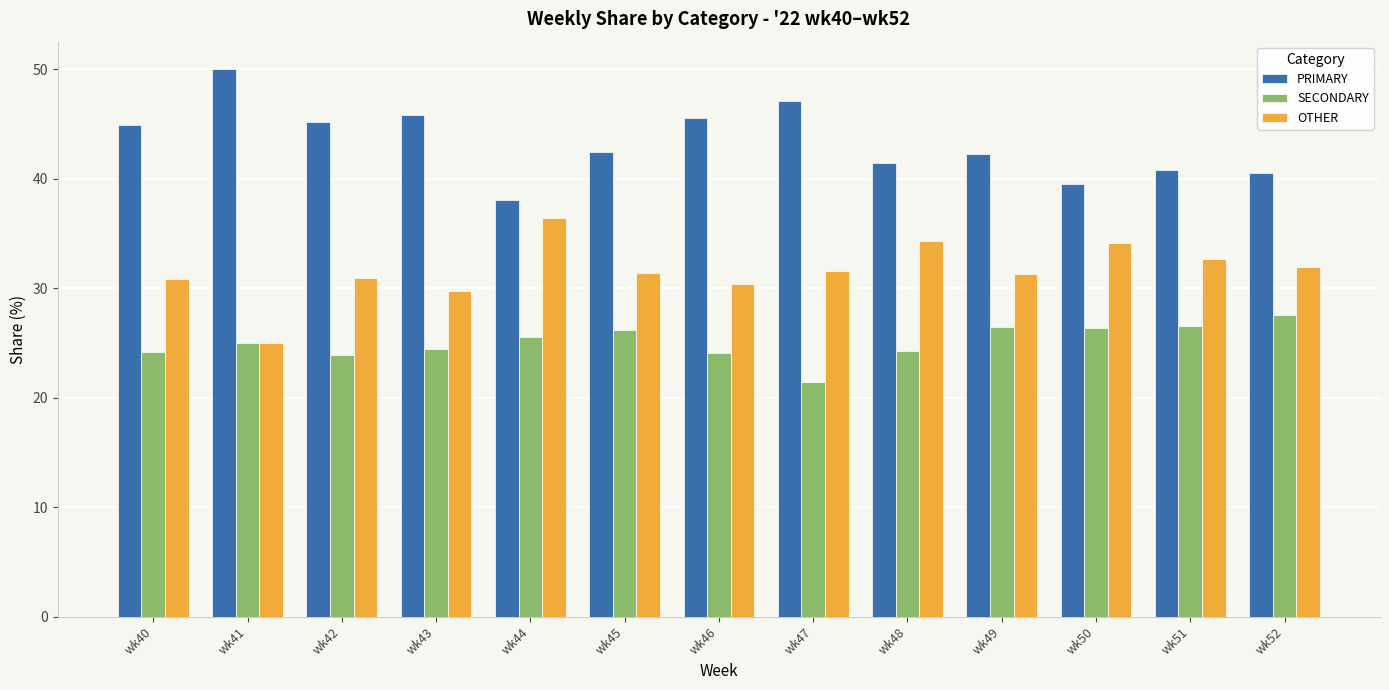

What is the difference between the second highest and second lowest values in the PRIMARY series?

7.5